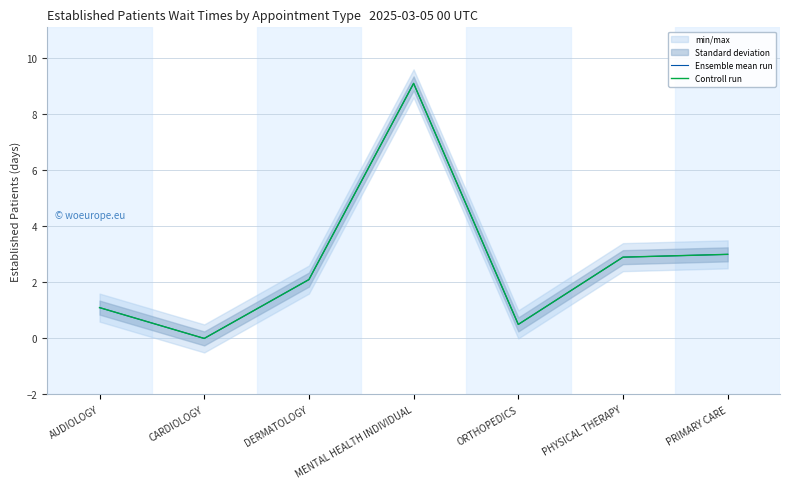

What is the difference between the maximum and minimum values in the Controll run series?

9.1